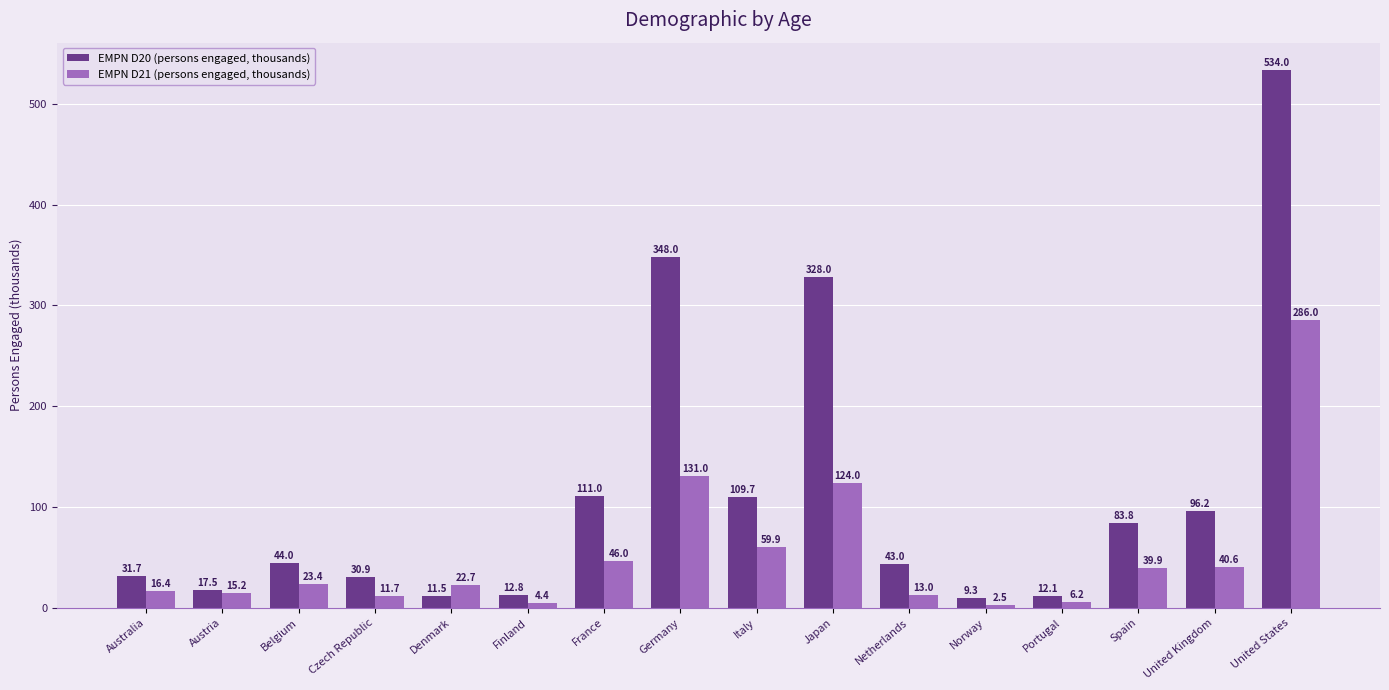

List the labels in order of EMPN D20 (persons engaged, thousands) value, smallest first.

Norway, Denmark, Portugal, Finland, Austria, Czech Republic, Australia, Netherlands, Belgium, Spain, United Kingdom, Italy, France, Japan, Germany, United States